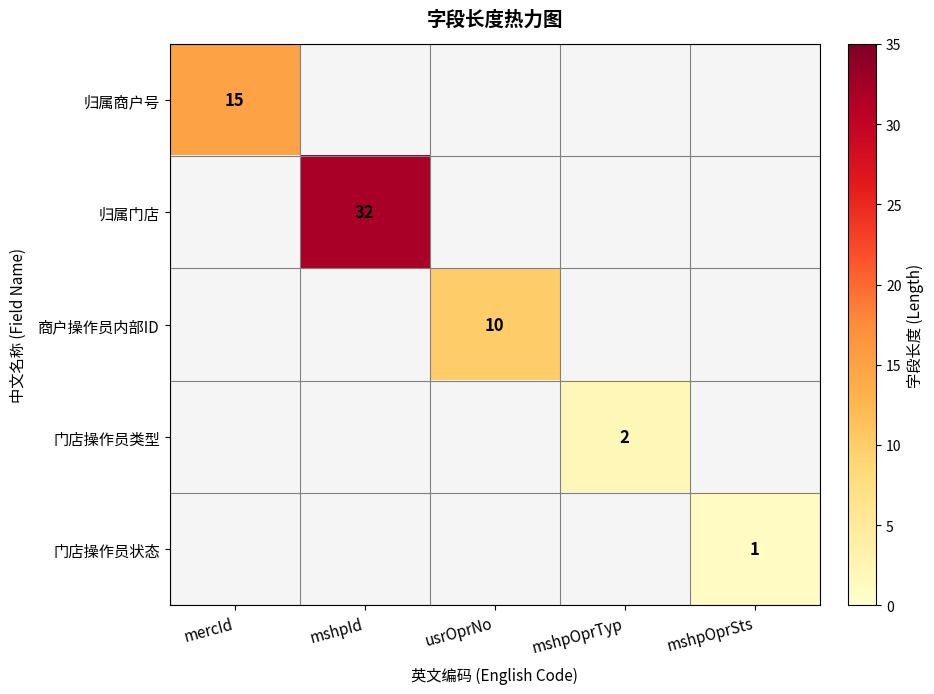

Is it true that 商户操作员内部ID equals 10 at usrOprNo?

True